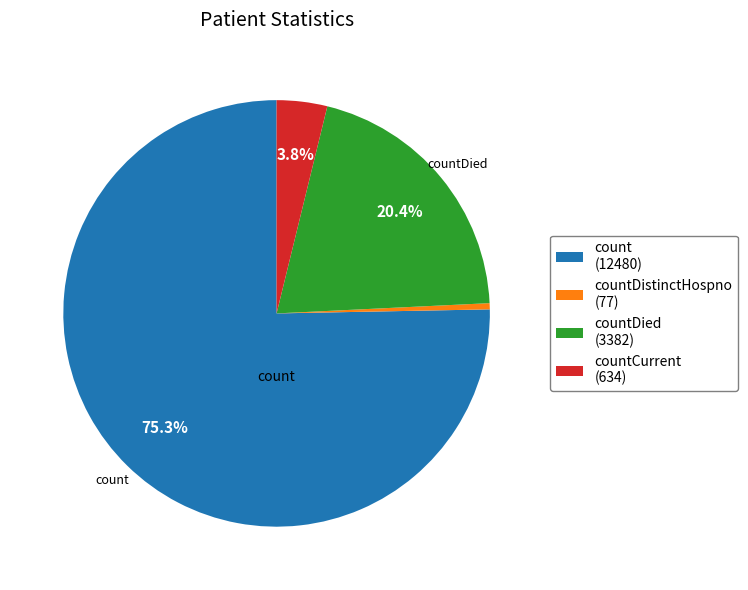

Is there any slice that represents more than half of the pie?

Yes